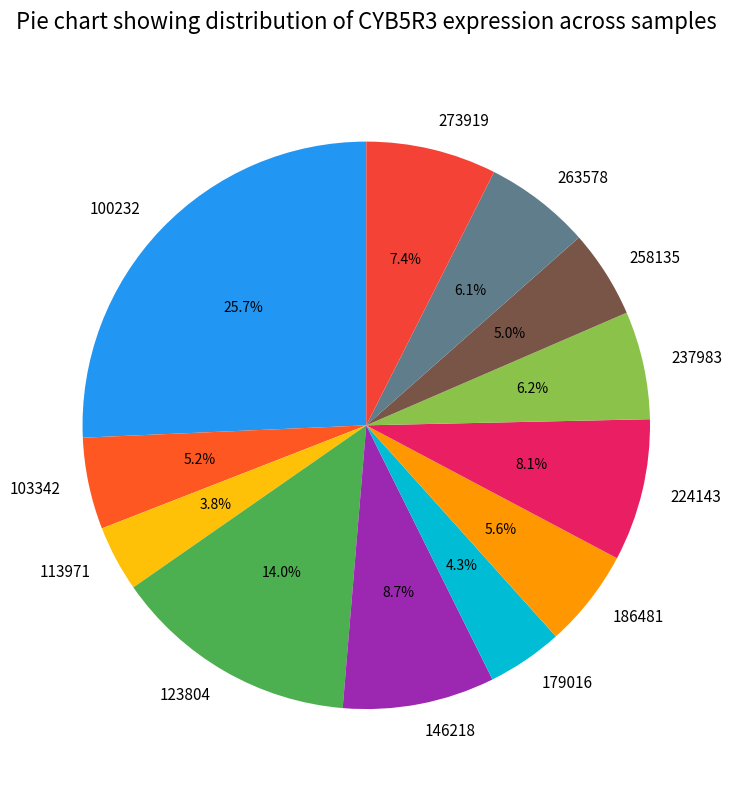

True or false: 113971 accounts for 14% of the total.

False